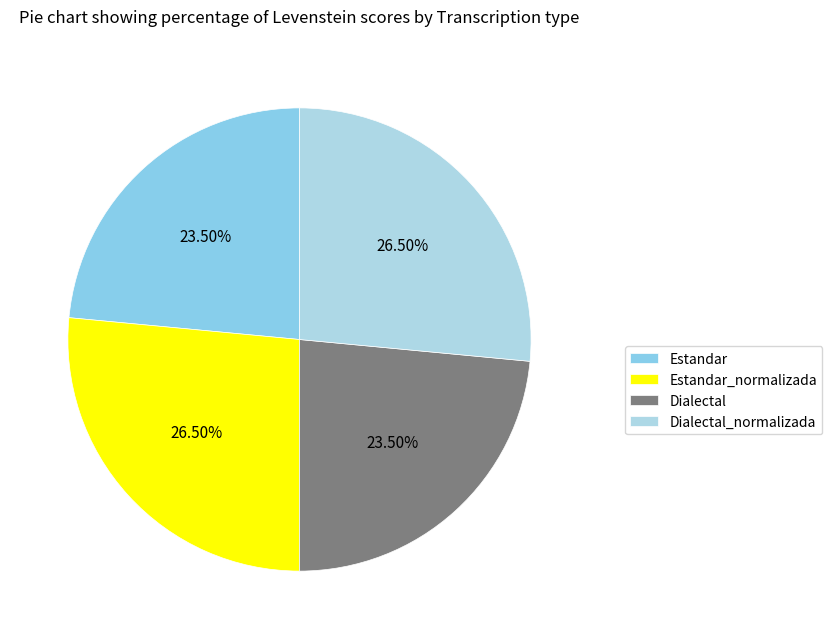

Count the number of slices in the pie.

4